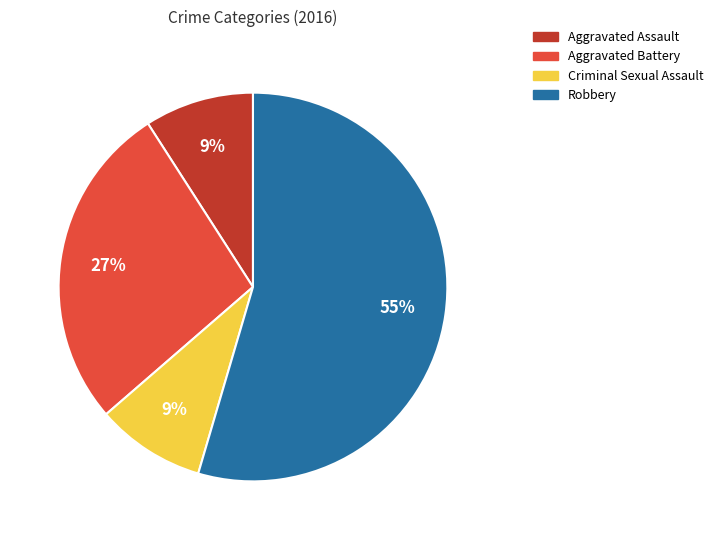

Approximately how many times larger is the value at Robbery compared to Aggravated Battery?

2.0